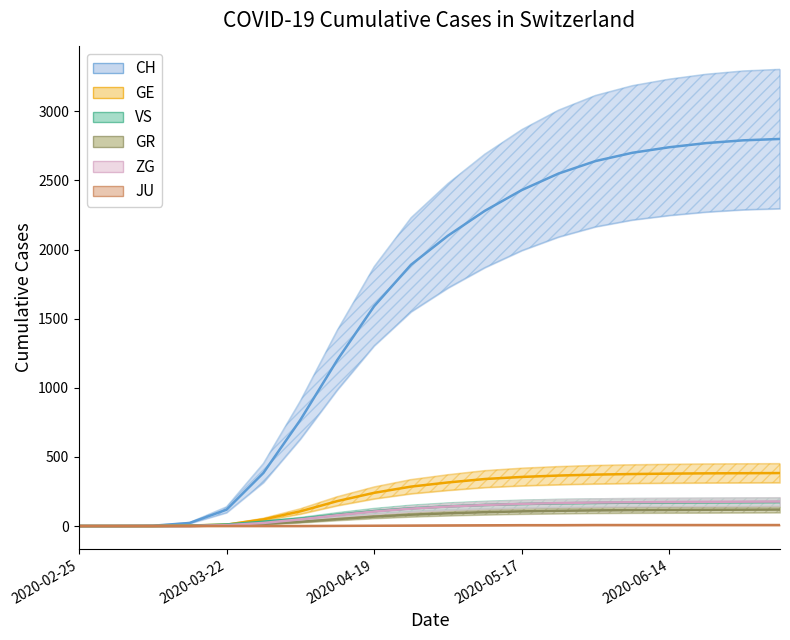

How many values in the JU series are below 4?

10